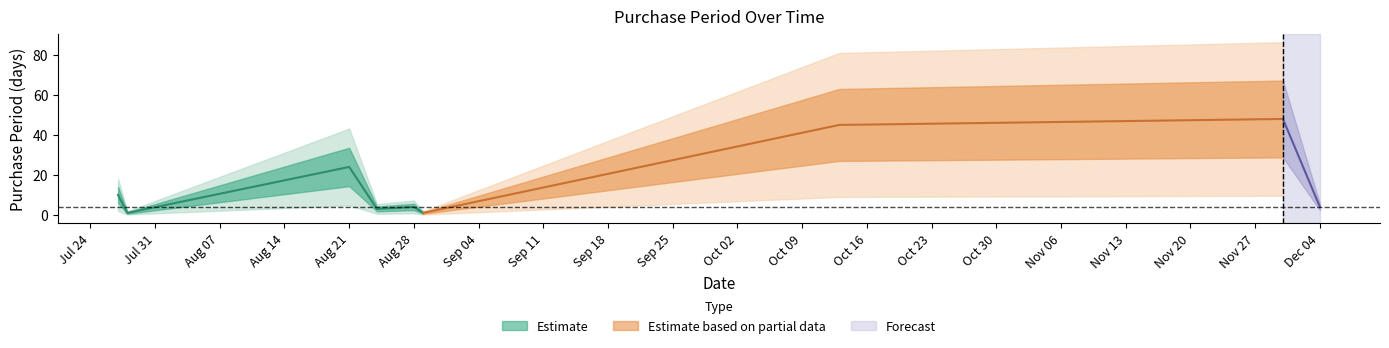

The chart shows a value of 7 at 2017-08-28. True or false?

False